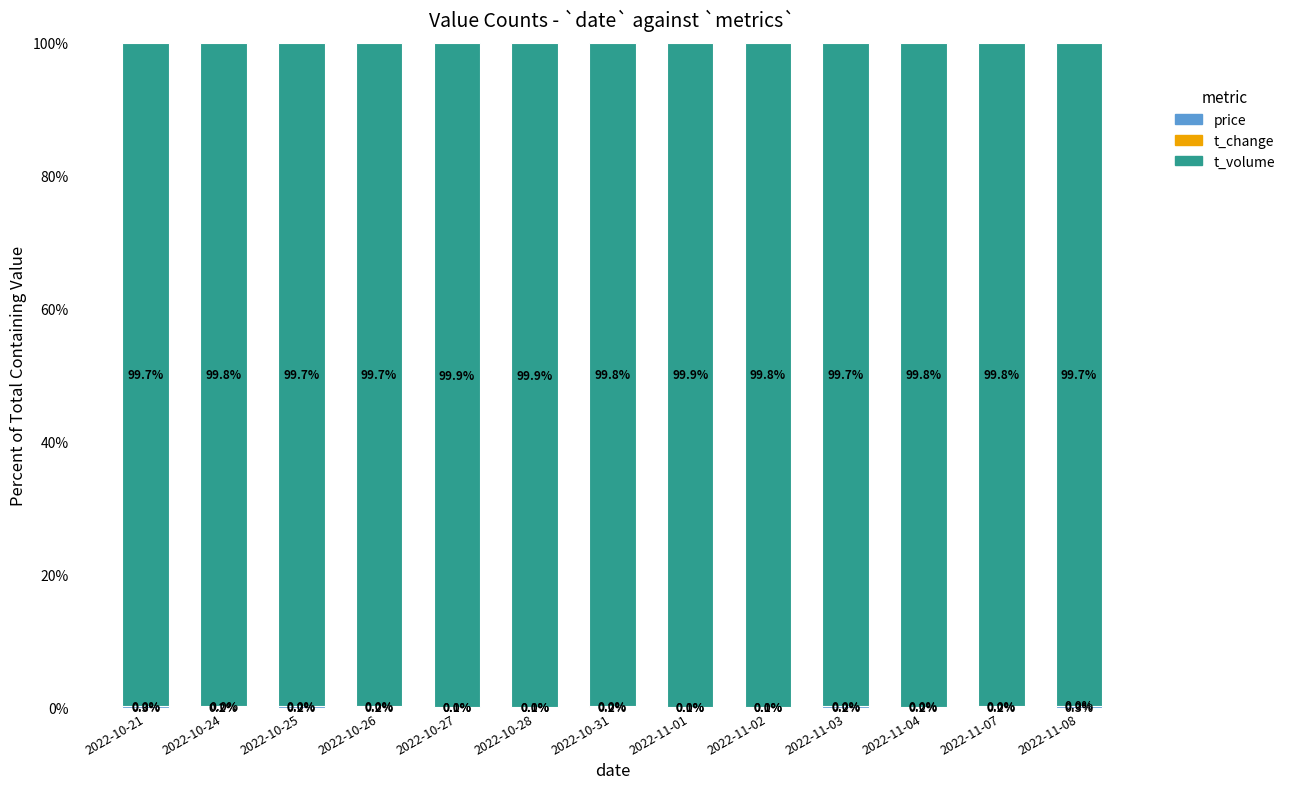

What is the total value across all series at 2022-10-31?

100.0